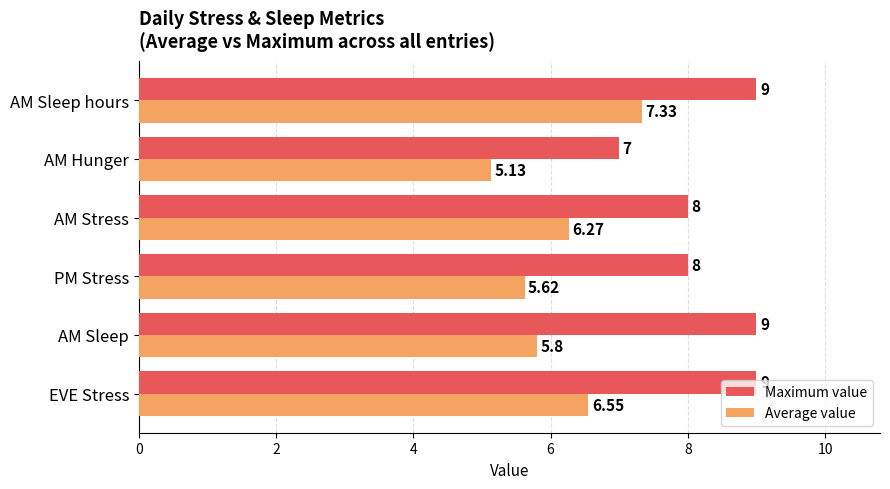

What is the average value of the Maximum value series?

8.3